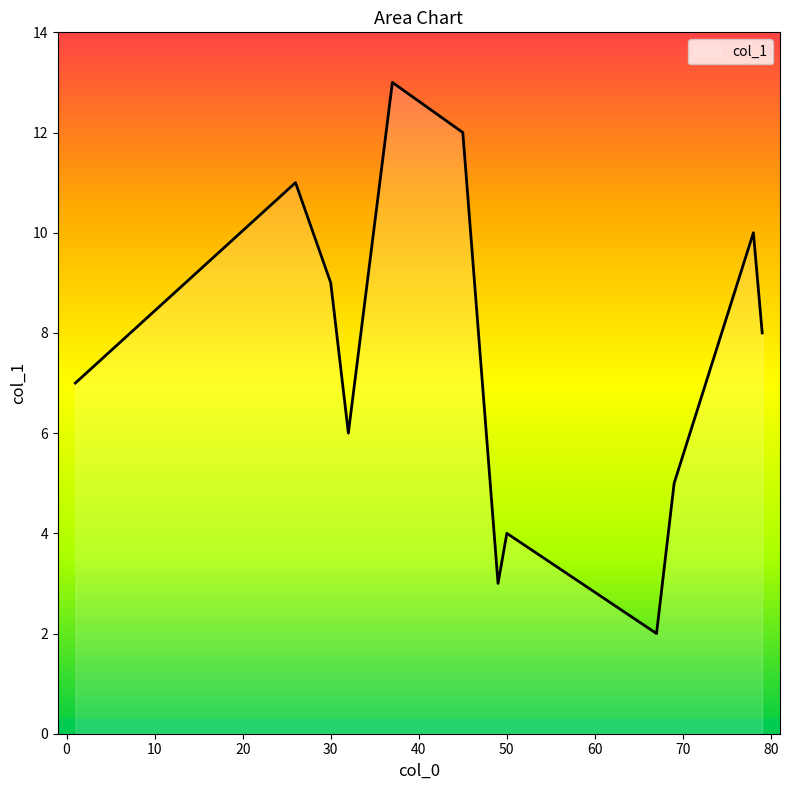

What is the difference between the maximum and minimum values?

11.0